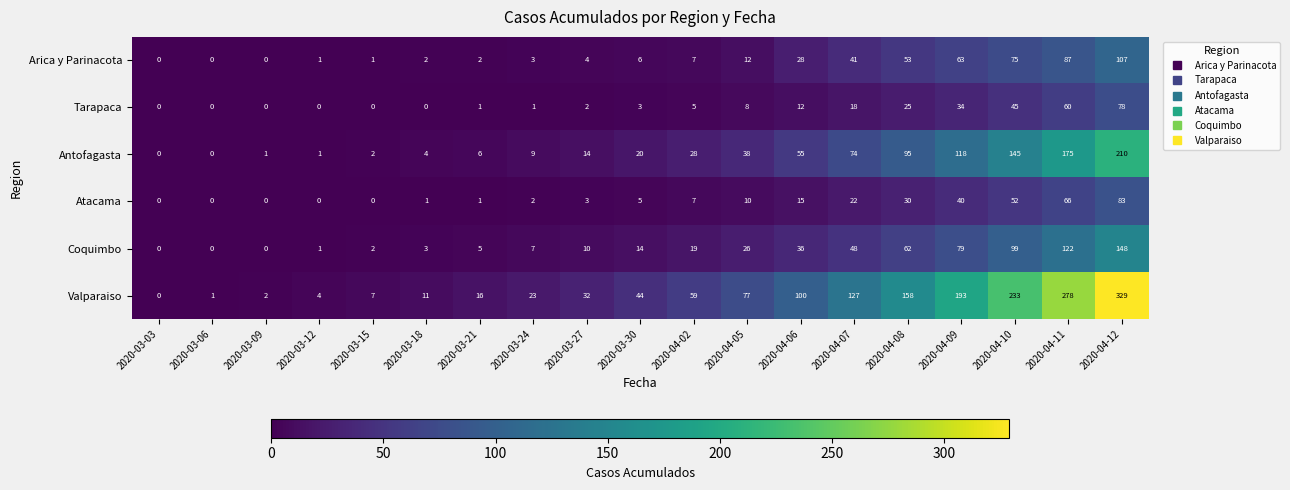

Which series has the widest spread of values?

Valparaiso